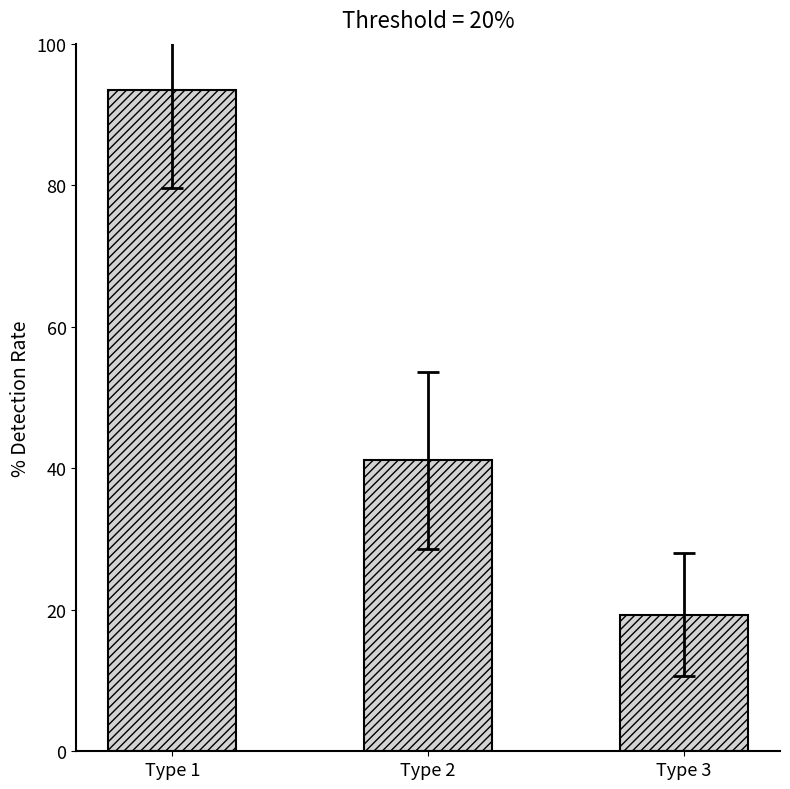

What is the greatest value displayed?

93.5